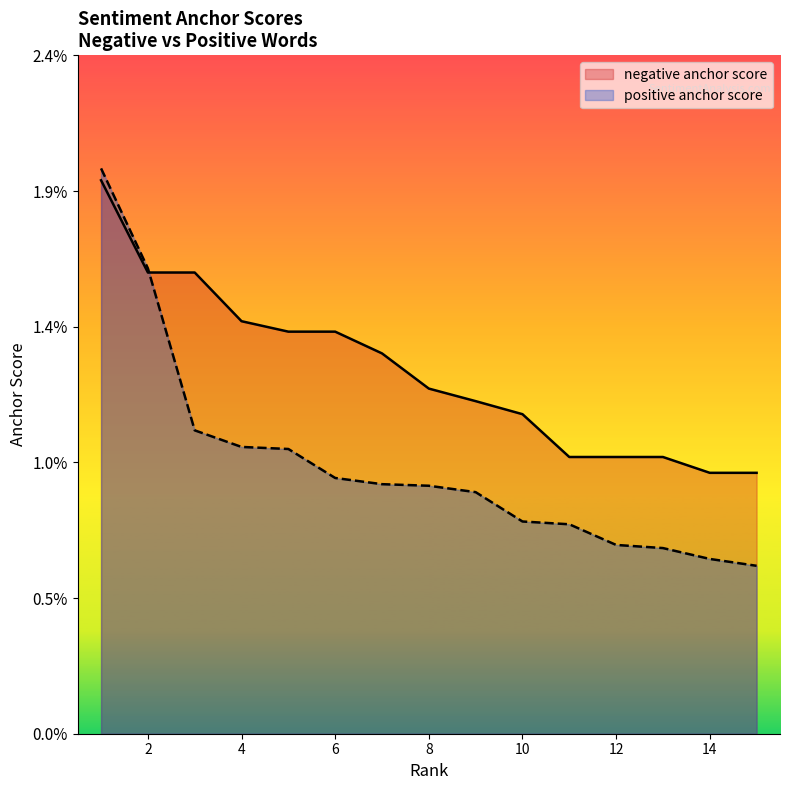

Rank the series at 8 from highest to lowest value.

negative anchor score, positive anchor score